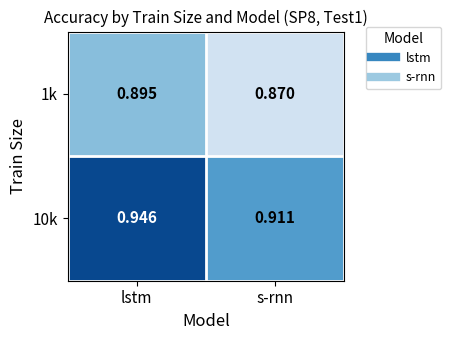

Which category has the highest value across all series?

lstm